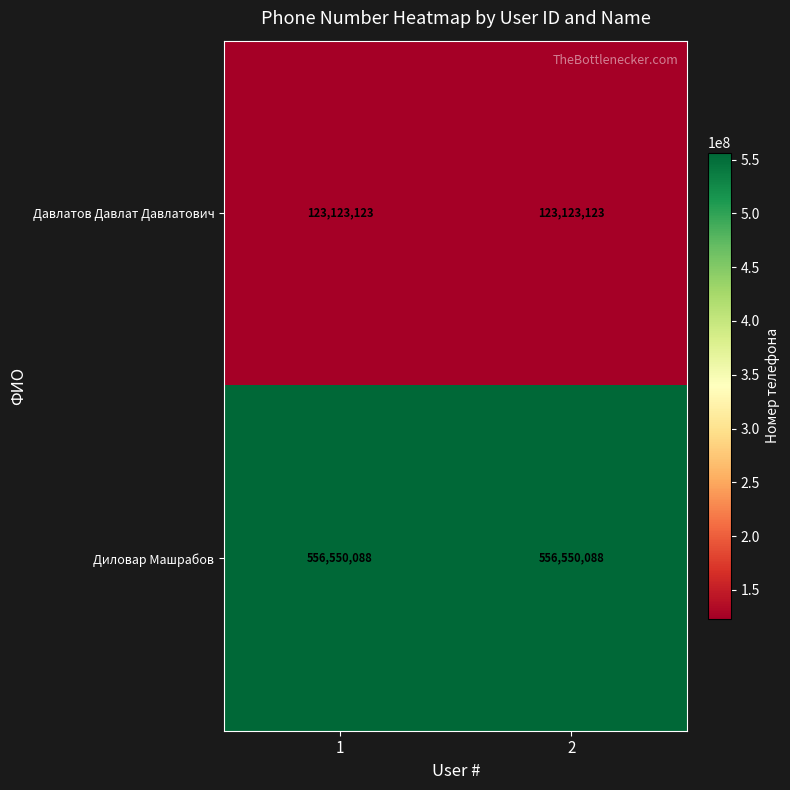

The Давлатов Давлат Давлатович series shows 123123123 at 2. True or false?

True